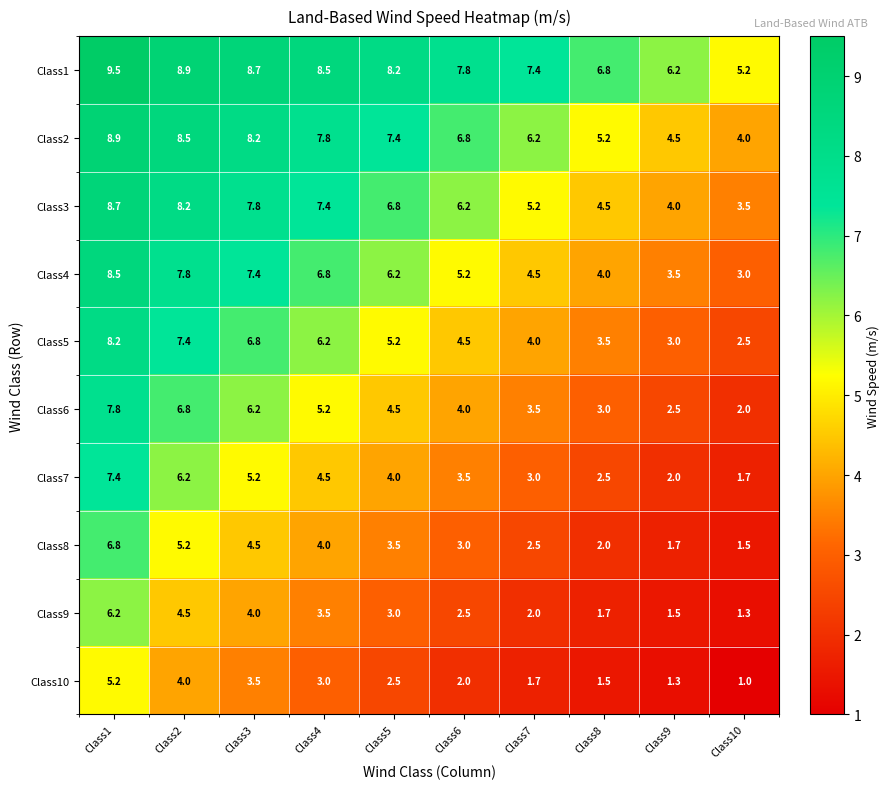

What is the difference between the maximum and minimum values in the Class7 series?

5.7